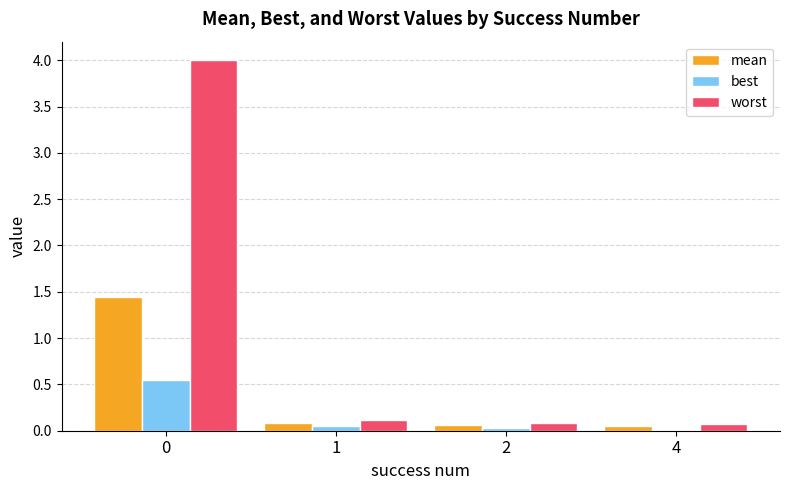

What is the maximum value shown in the chart?

4.0